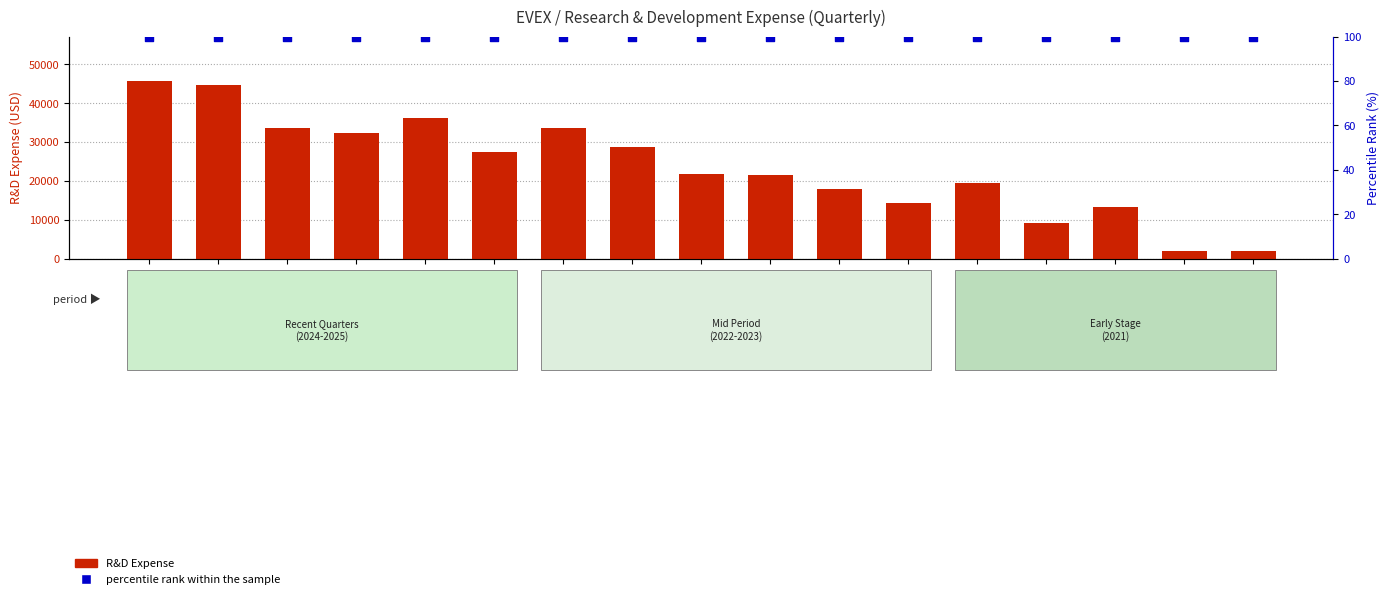

Which series has the largest total across all categories?

R&D Expense